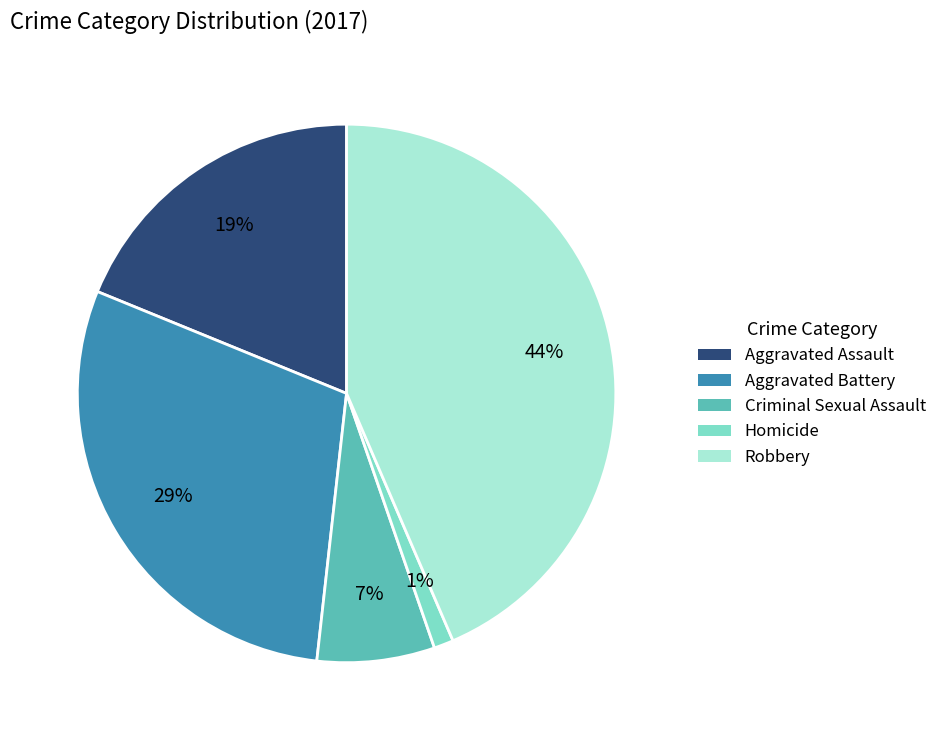

Does Aggravated Assault represent more than half of the total?

No